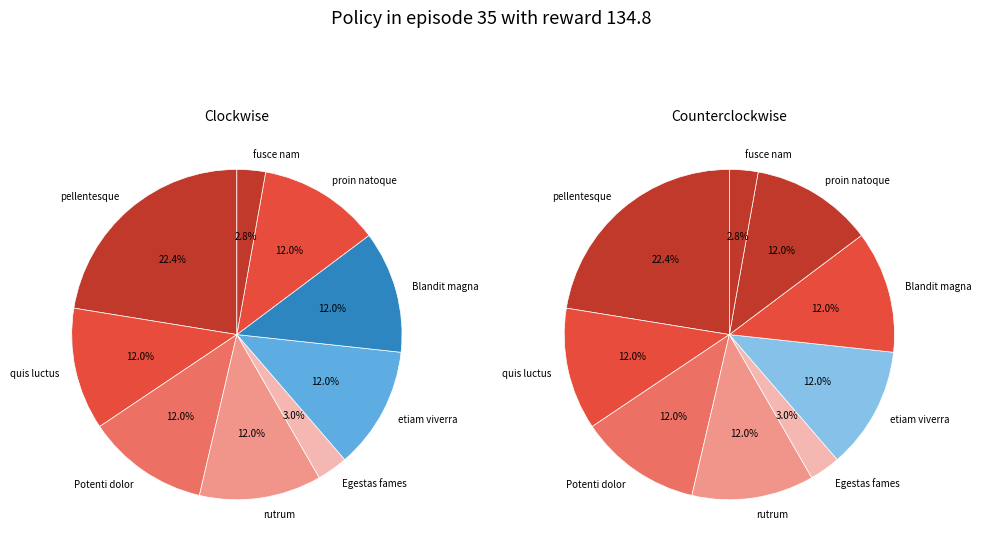

What percentage is the Potenti dolor slice, to the nearest percent?

12%